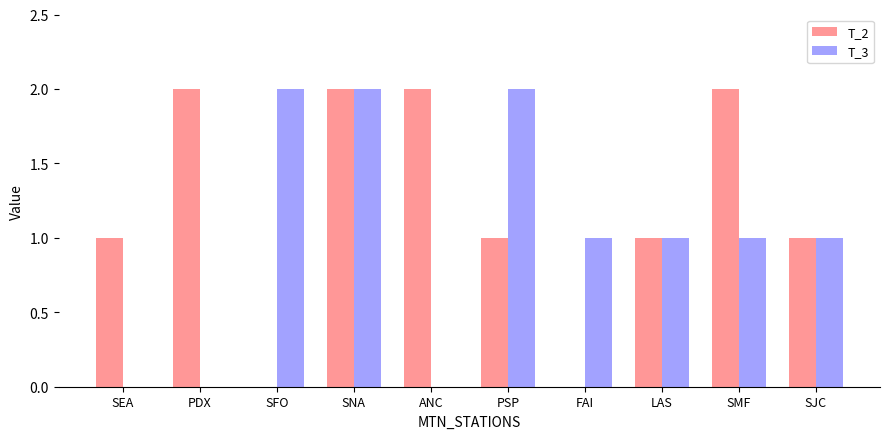

What is the sum of all T_3 values?

10